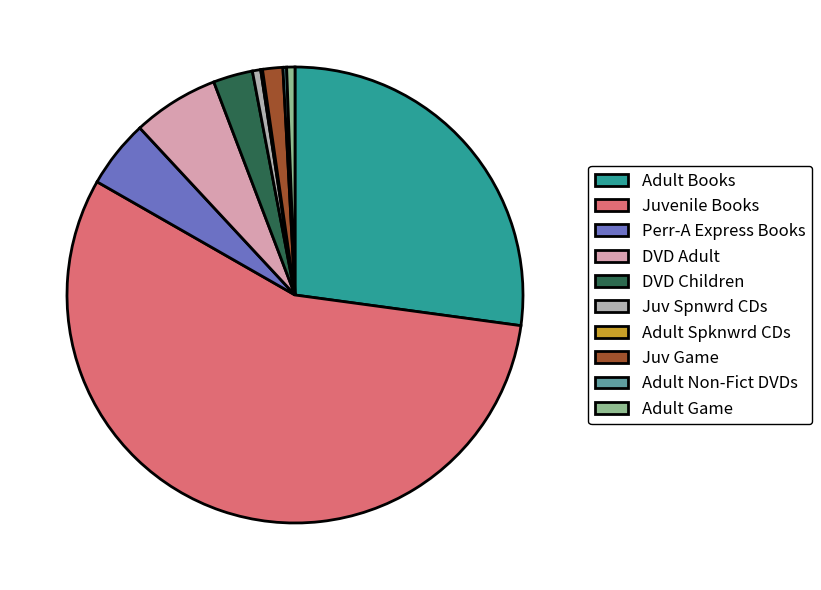

Which slice is the largest?

Juvenile Books